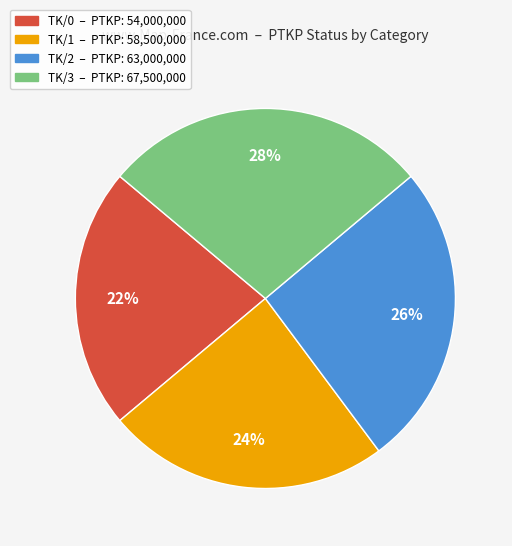

Rank the categories by value from lowest to highest.

TK/0, TK/1, TK/2, TK/3